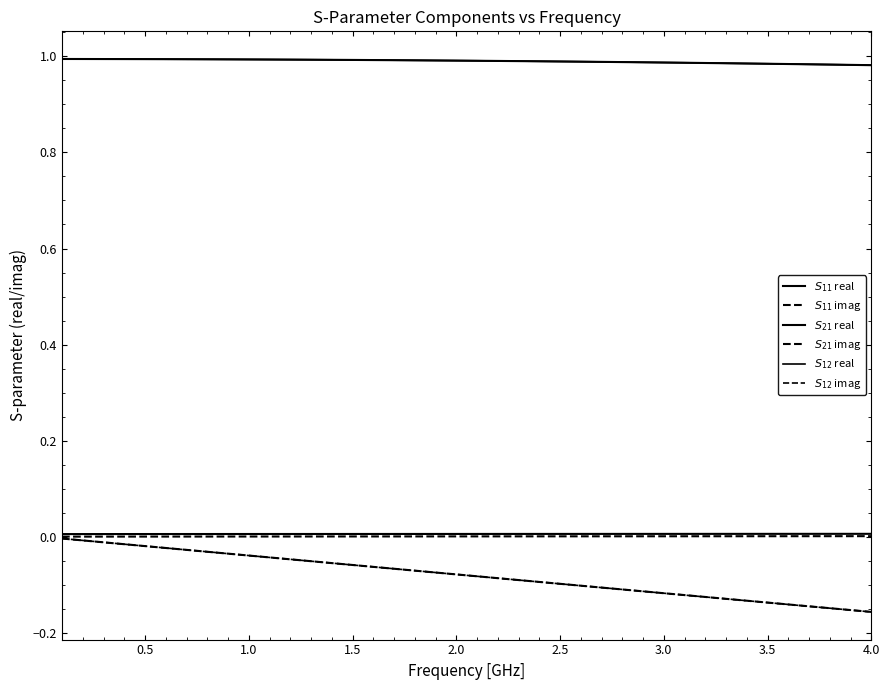

Does the chart display data point markers on the line(s)?

No